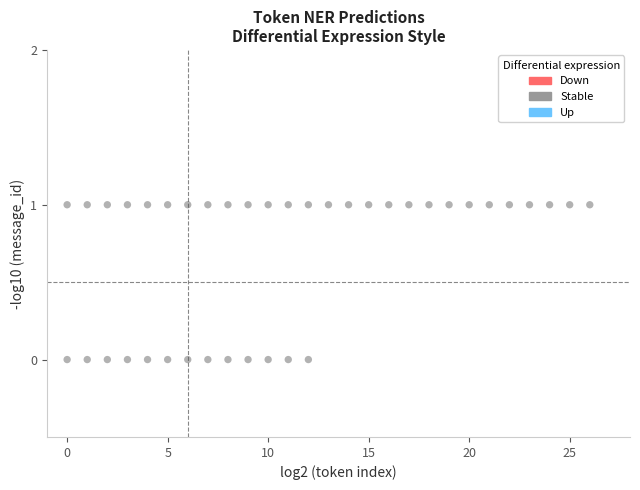

What is the range of X values (max minus min)?

26